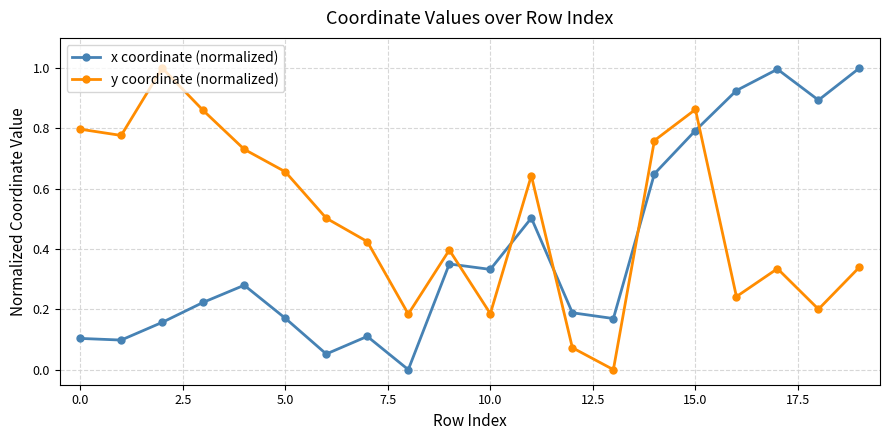

What is the average value of the y coordinate (normalized) series?

0.5